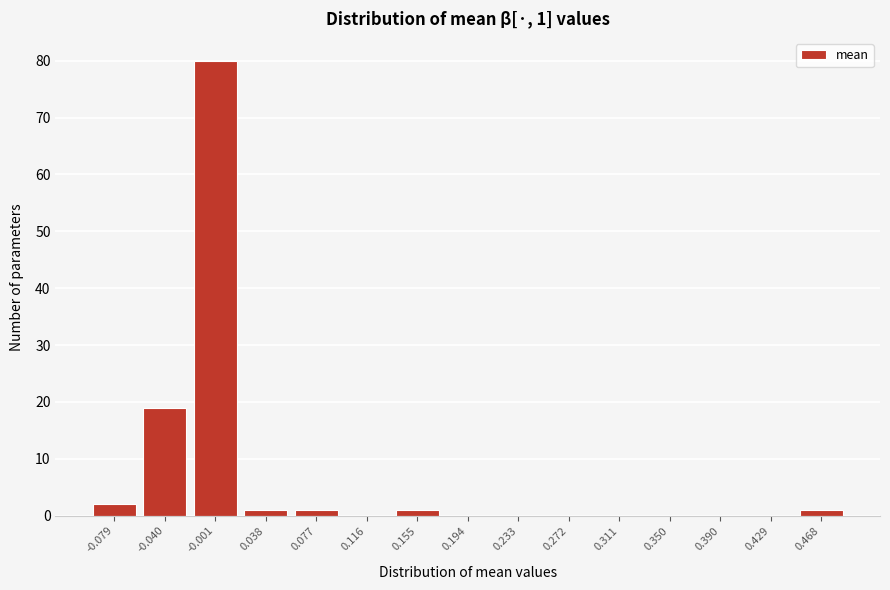

Reading right to left, list all the values displayed in this chart.

0.468=1	0.429=0	0.390=0	0.350=0	0.311=0	0.272=0	0.233=0	0.194=0	0.155=1	0.116=0	0.077=1	0.038=1	-0.001=80	-0.040=19	-0.079=2